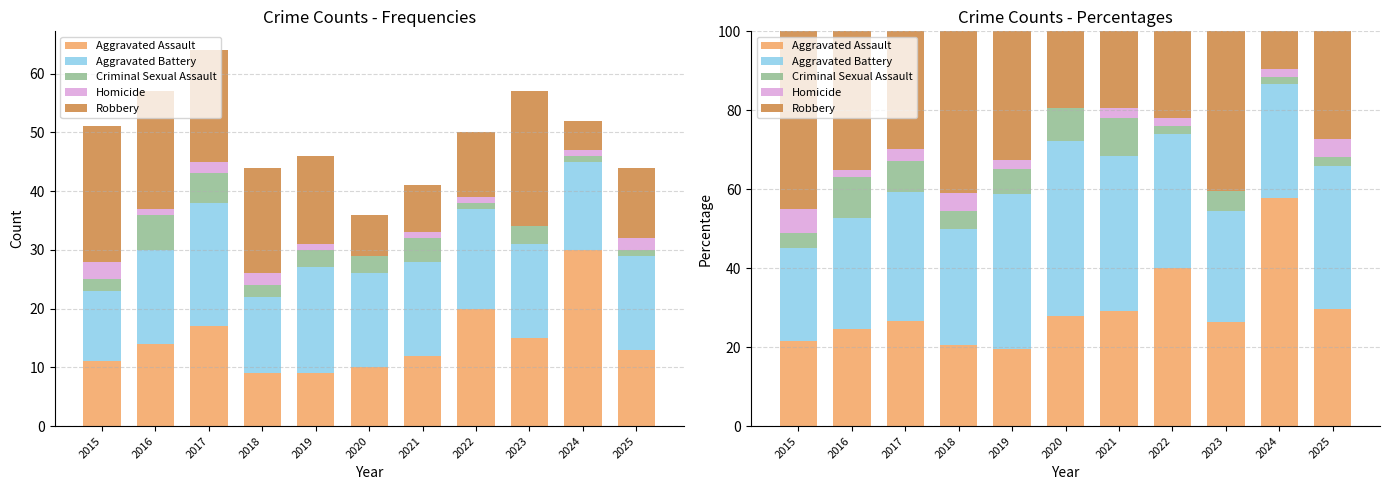

Which series changed the most between 2019 and 2021?

Robbery